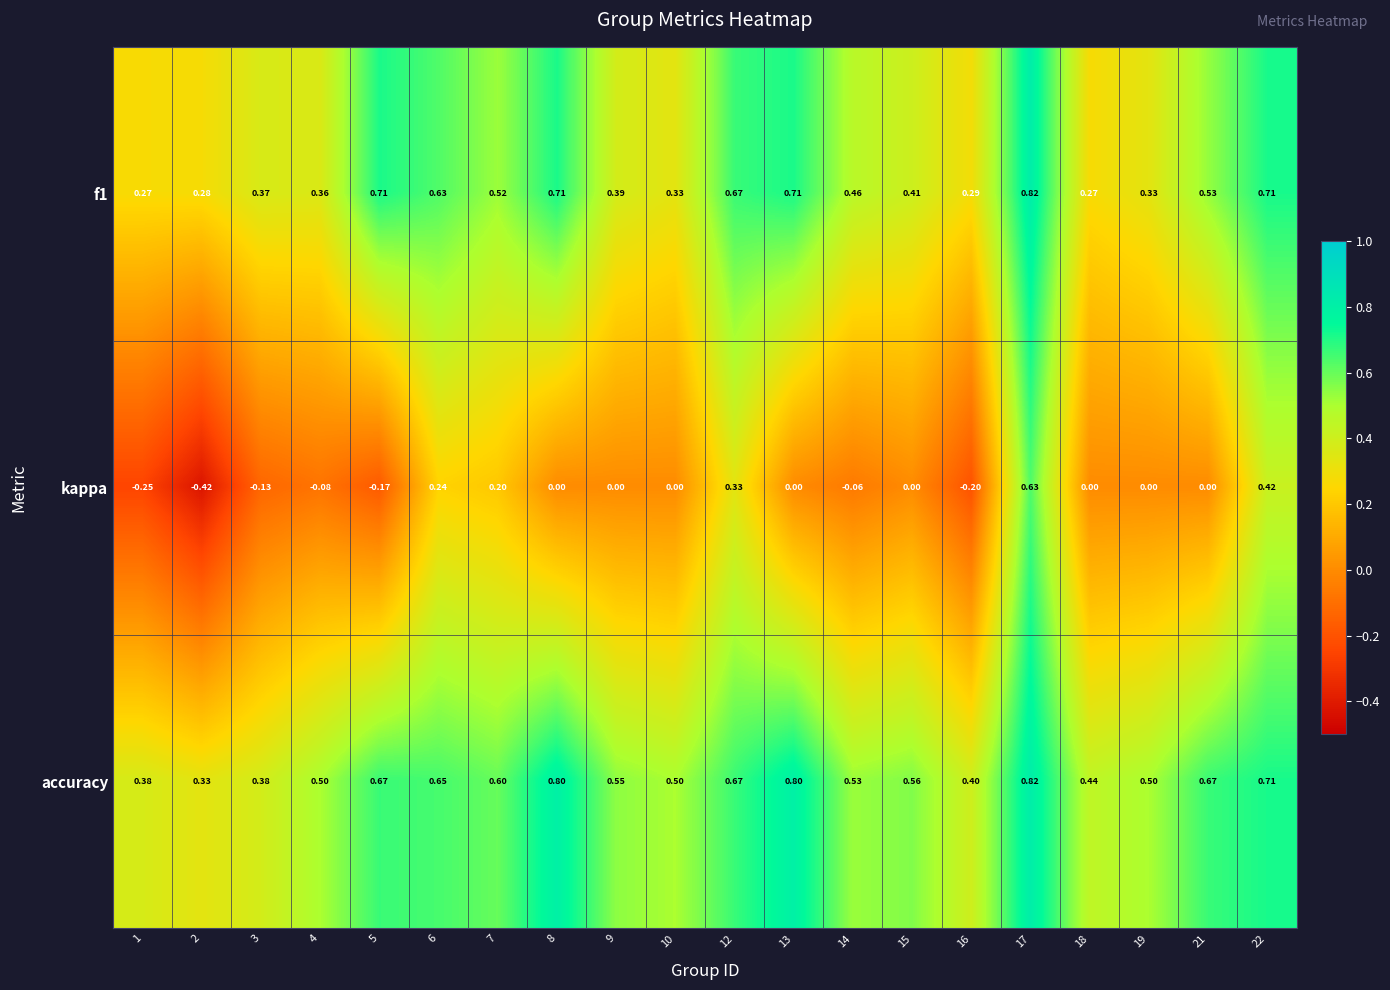

How many series are shown in this chart?

3